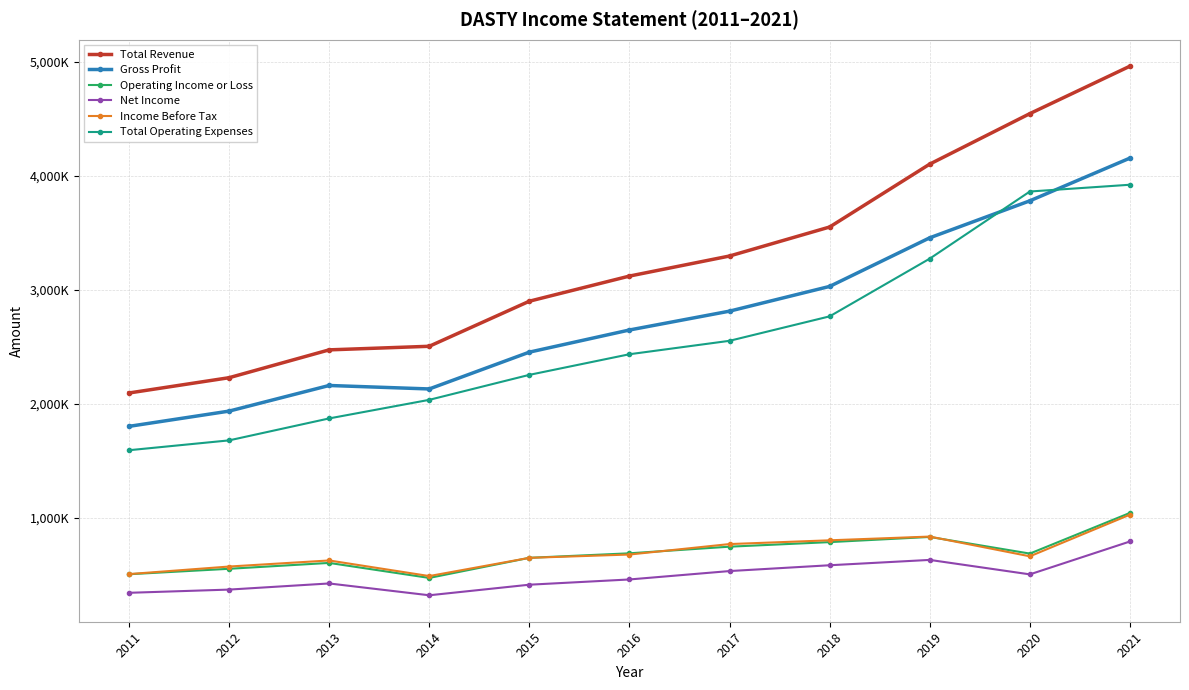

Does the chart have visible grid lines?

Yes